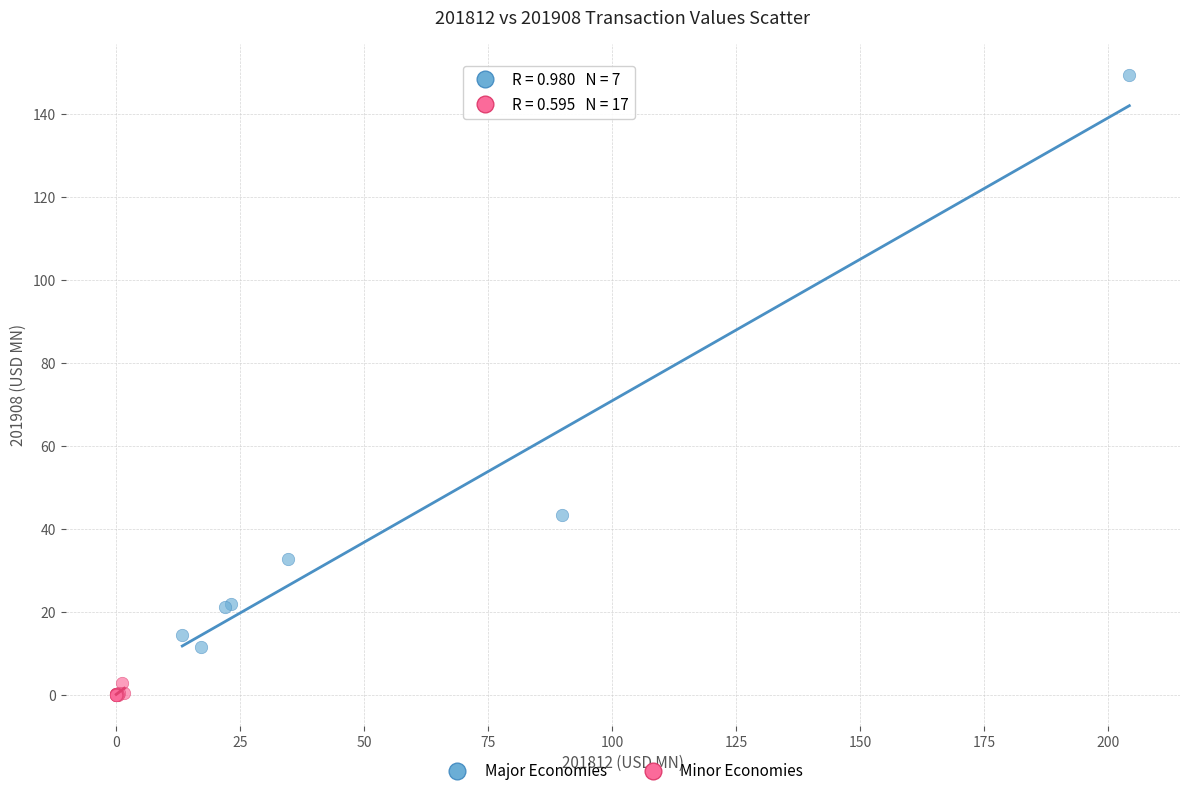

Which series has the largest Y range (max minus min)?

Major Economies